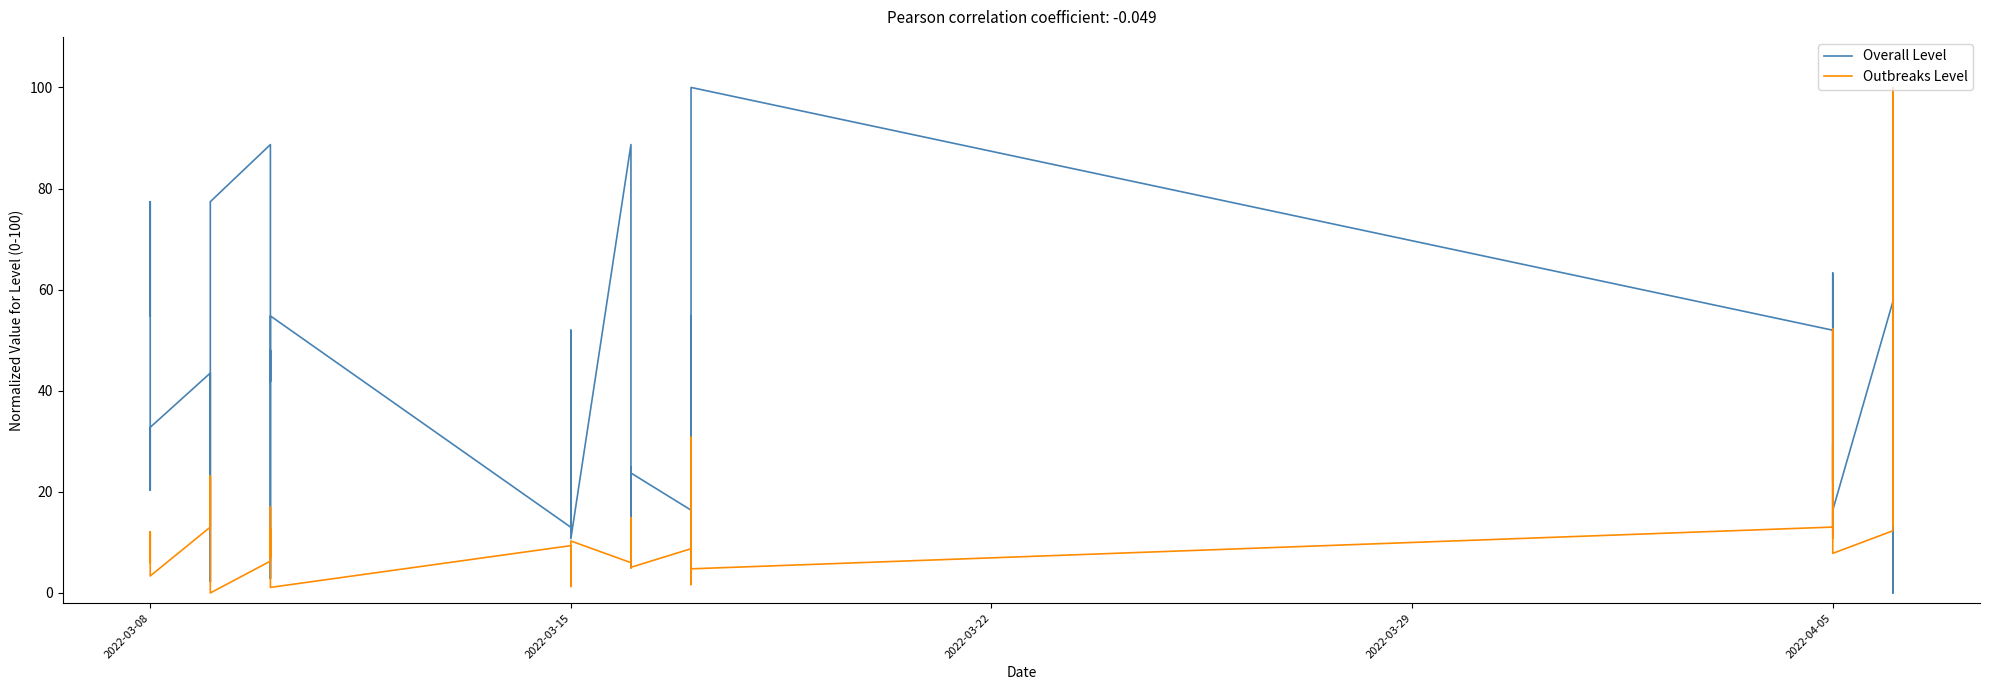

Which series has the widest spread of values?

Overall Level